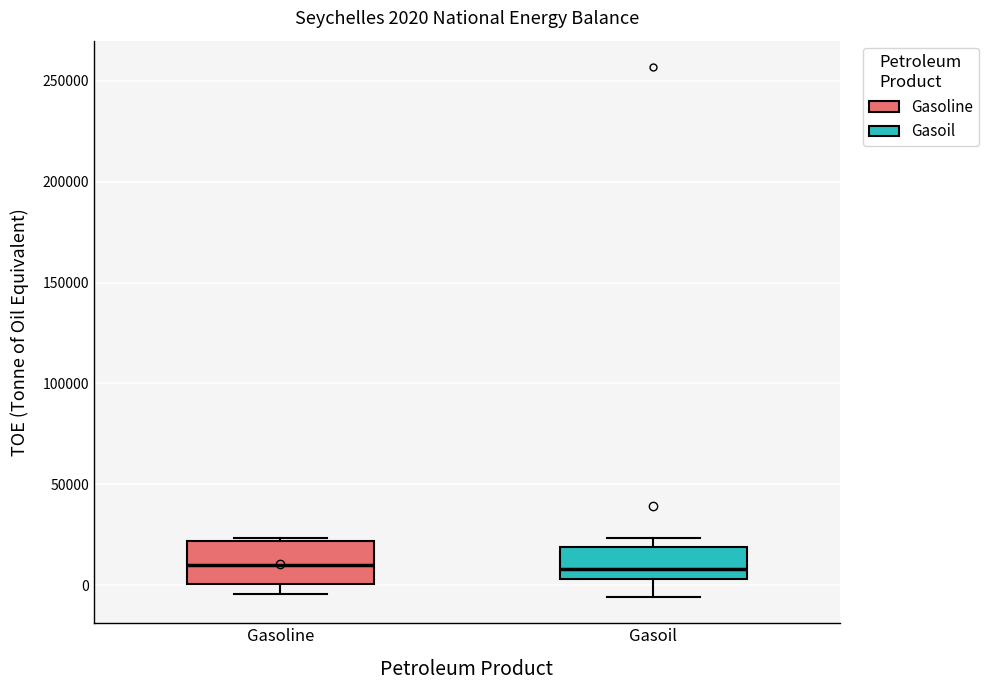

Comparing the boxes themselves (not the whiskers), which one is the tallest?

Gasoline